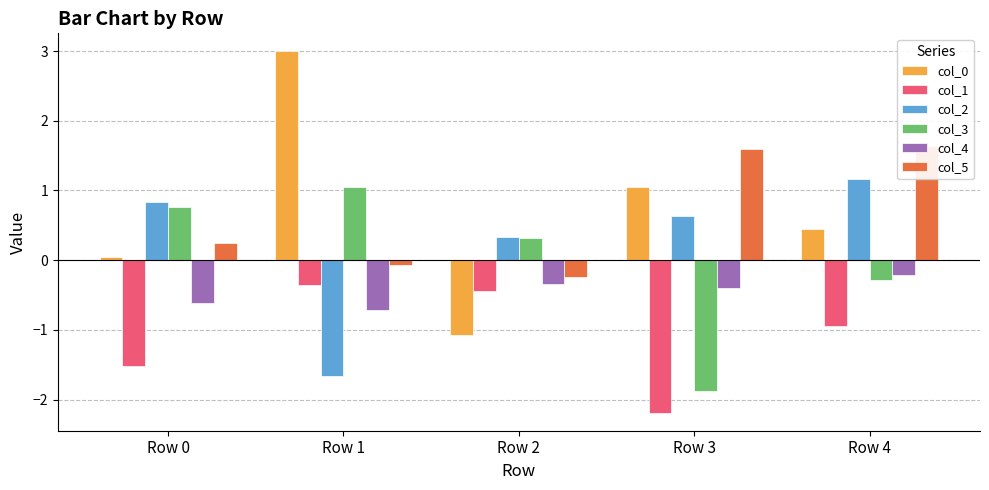

Which label corresponds to the smallest value in the chart?

Row 3